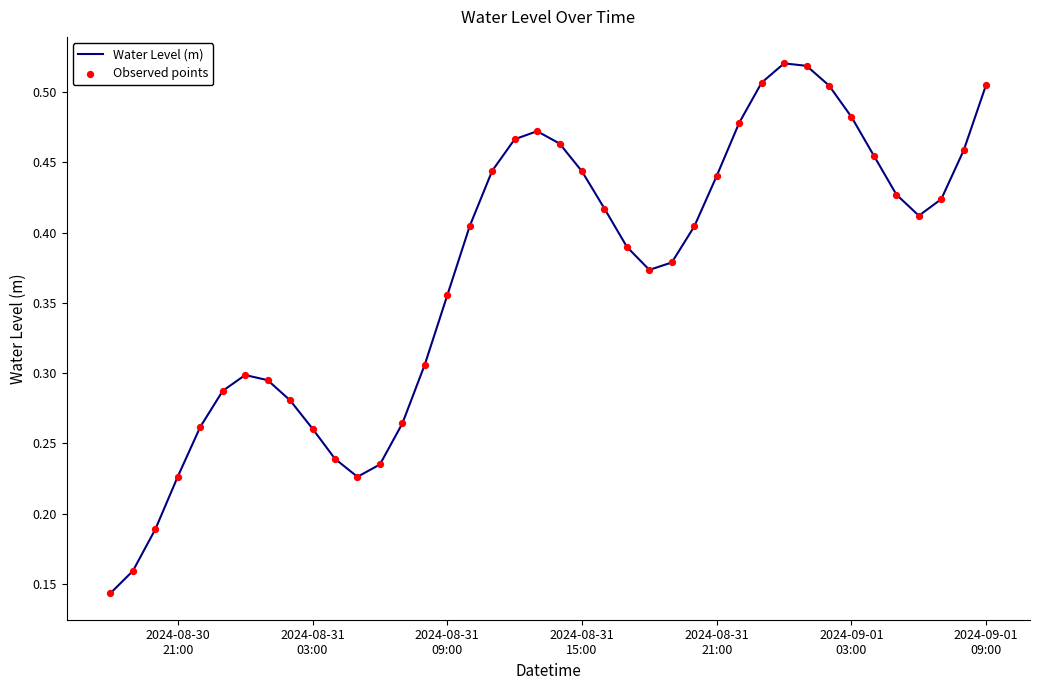

How many lines are shown in the chart?

1